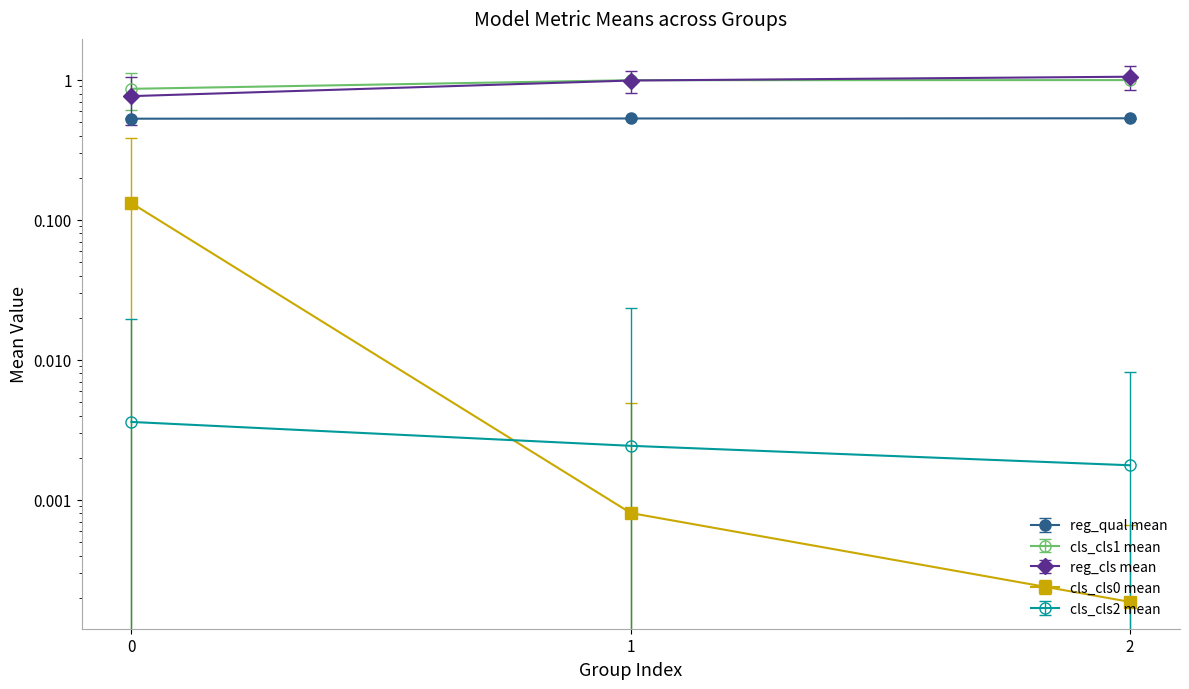

True or false: reg_qual mean has a value of 0.9 at 2.

False